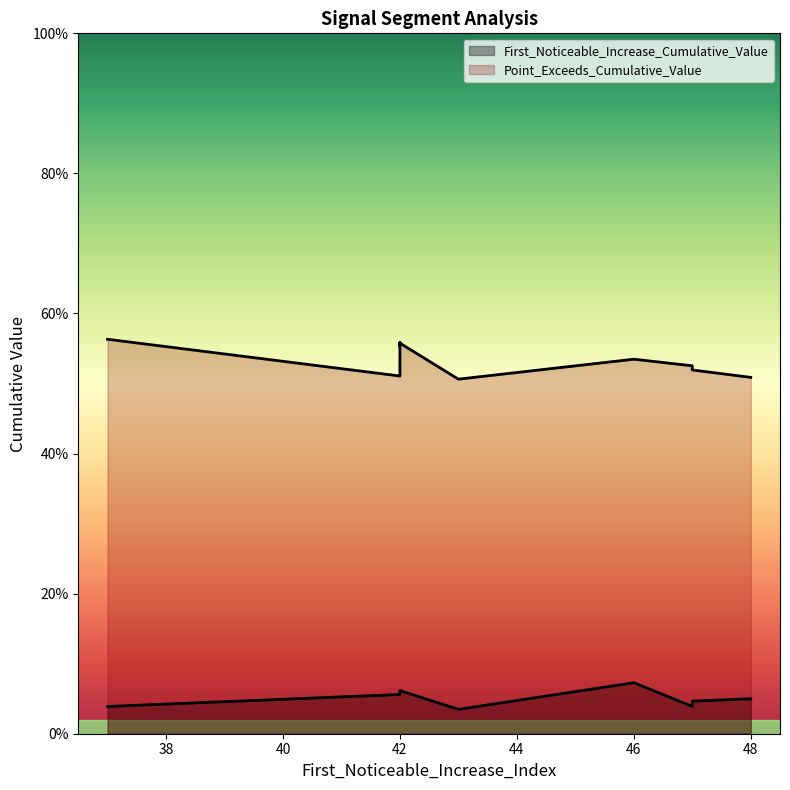

What value does the Point_Exceeds_Cumulative_Value series have at 48?

0.5